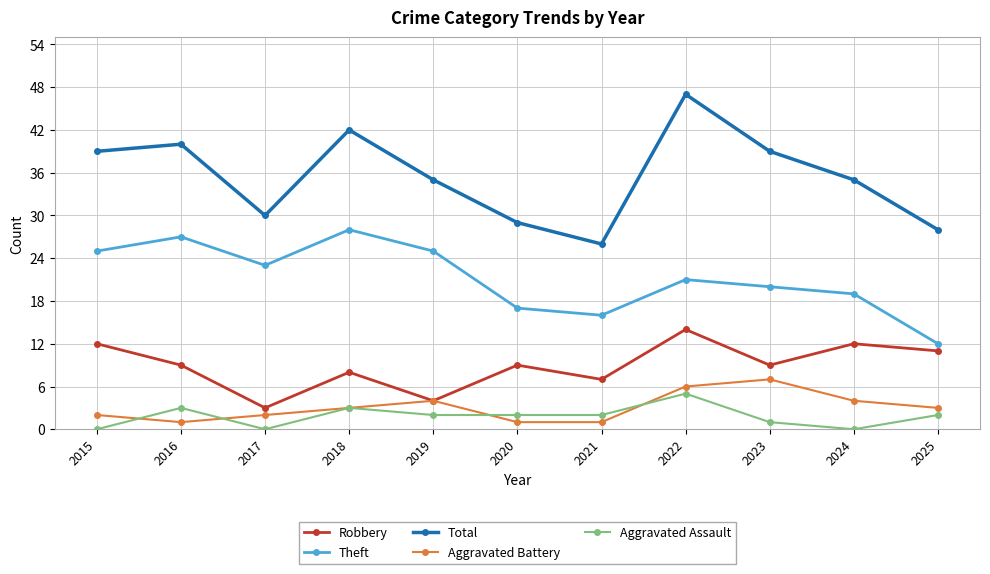

Between 2019 and 2025, which series saw the biggest shift?

Theft